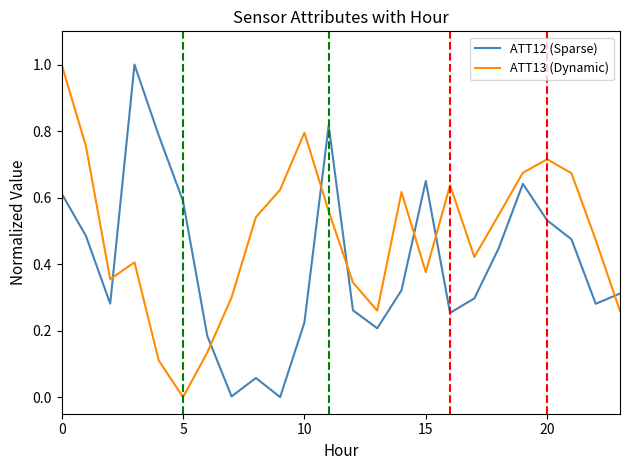

Which series has the largest total across all categories?

ATT13 (Dynamic)